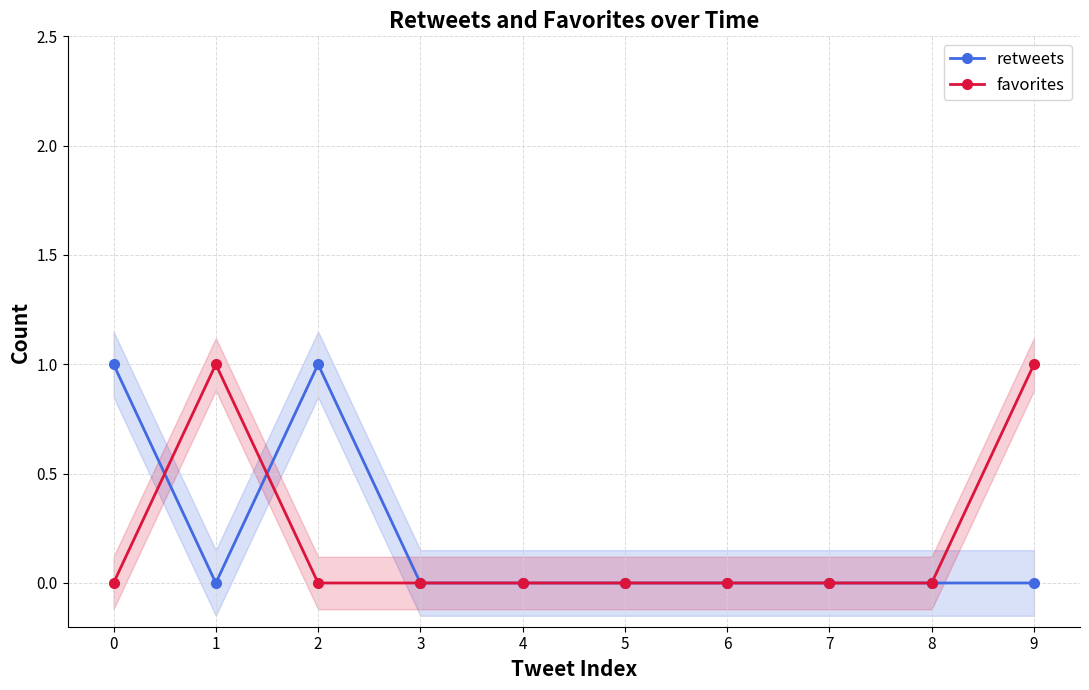

What is the total value across all series at 2?

1